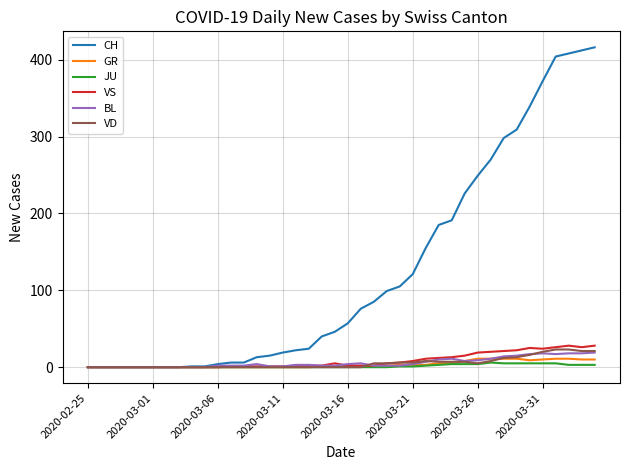

Which series has the largest total across all categories?

CH